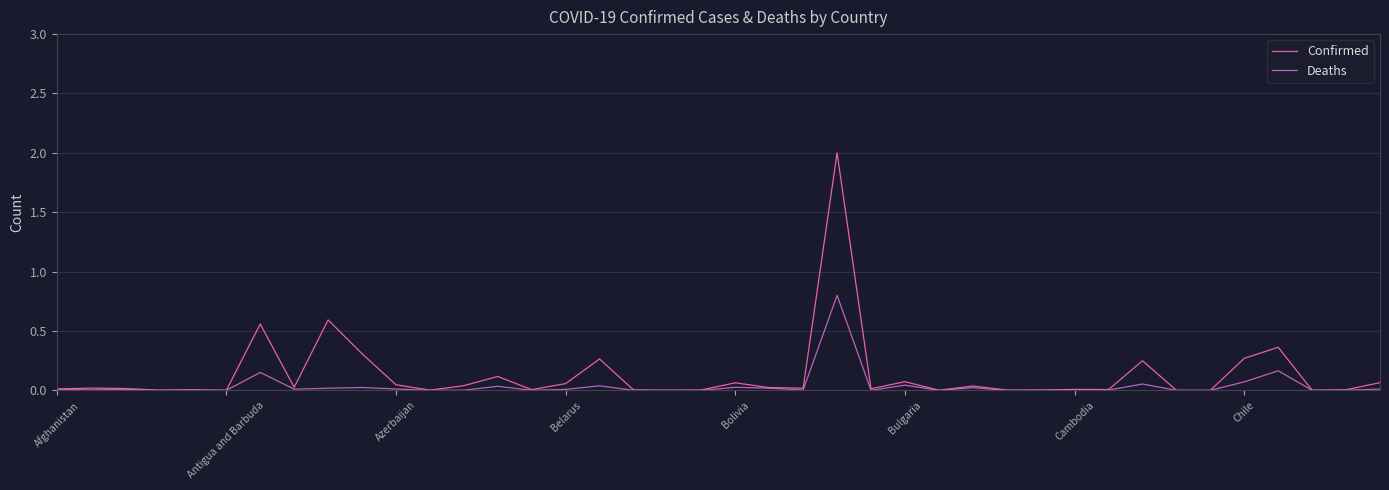

What are all the series names shown in the legend?

Confirmed, Deaths